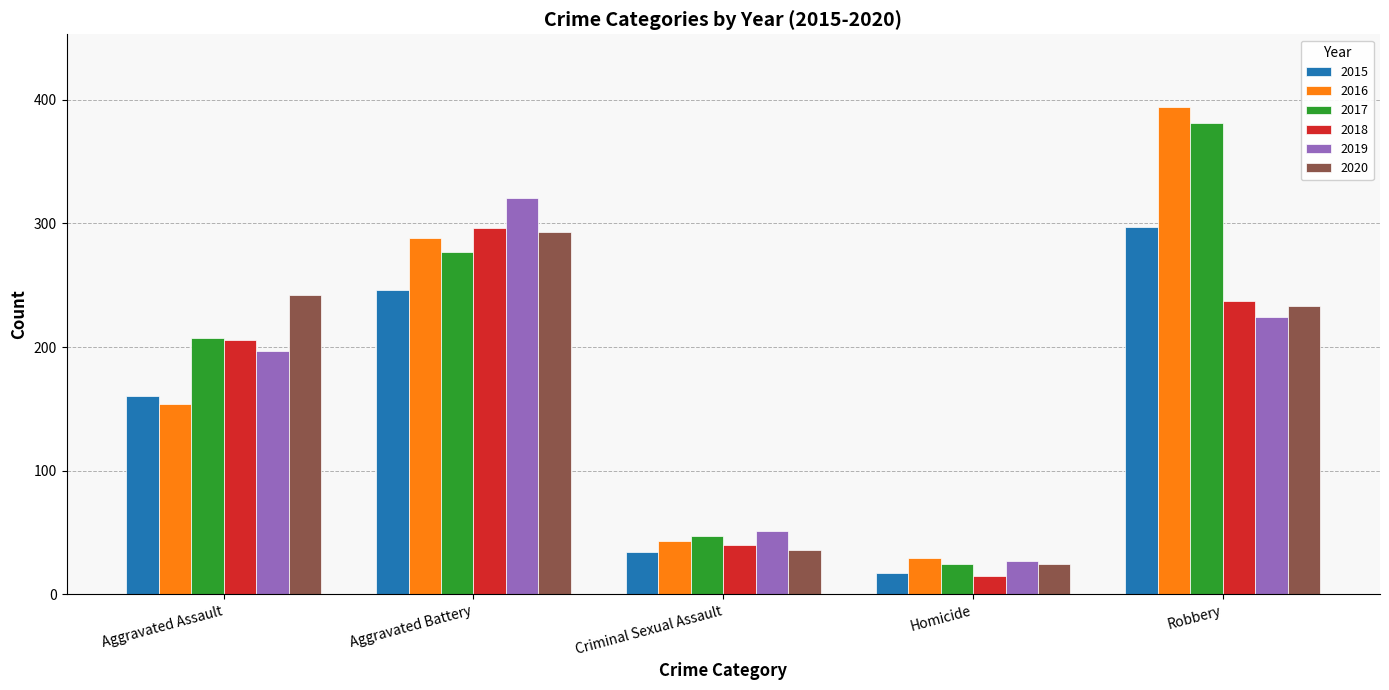

How many bars are there in each group?

6